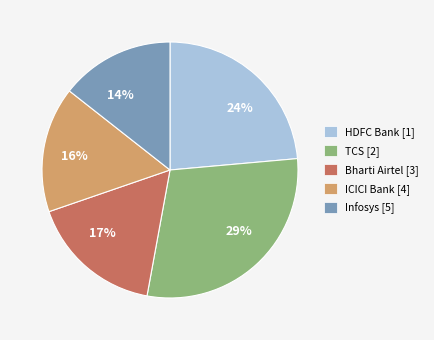

To the nearest percent, what percentage of the pie is 17%?

17%